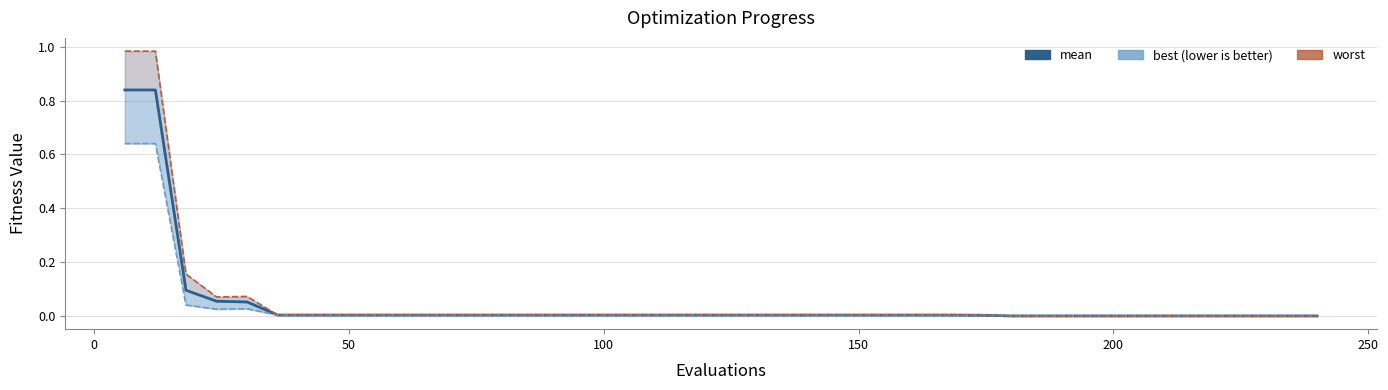

True or false: mean and best cross at least once.

False